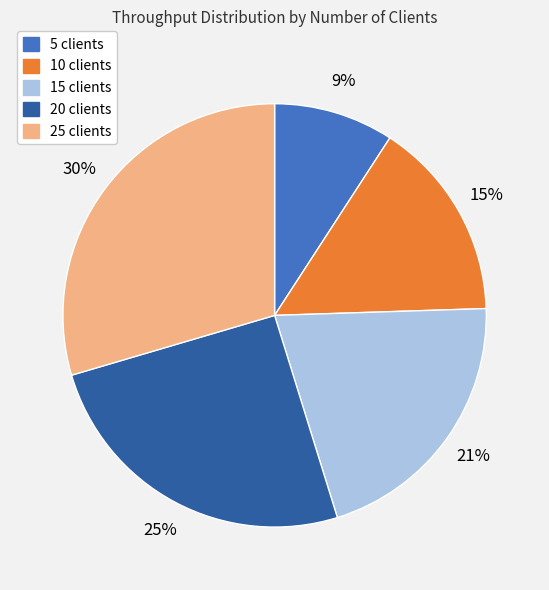

Which slice is the largest?

25 clients